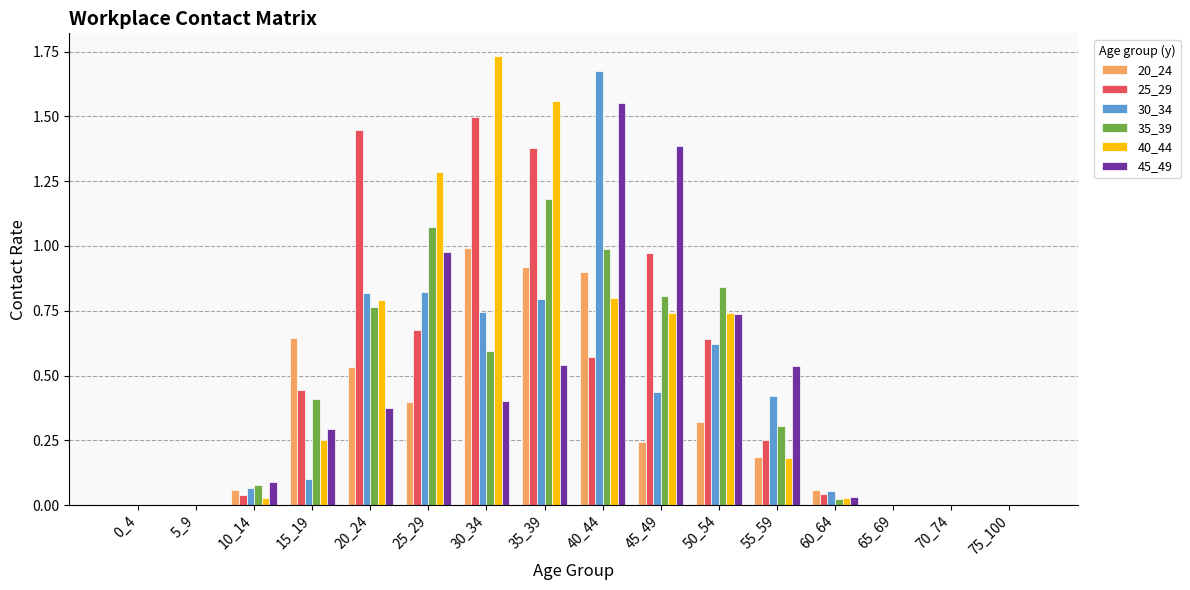

How many series are shown in this chart?

6